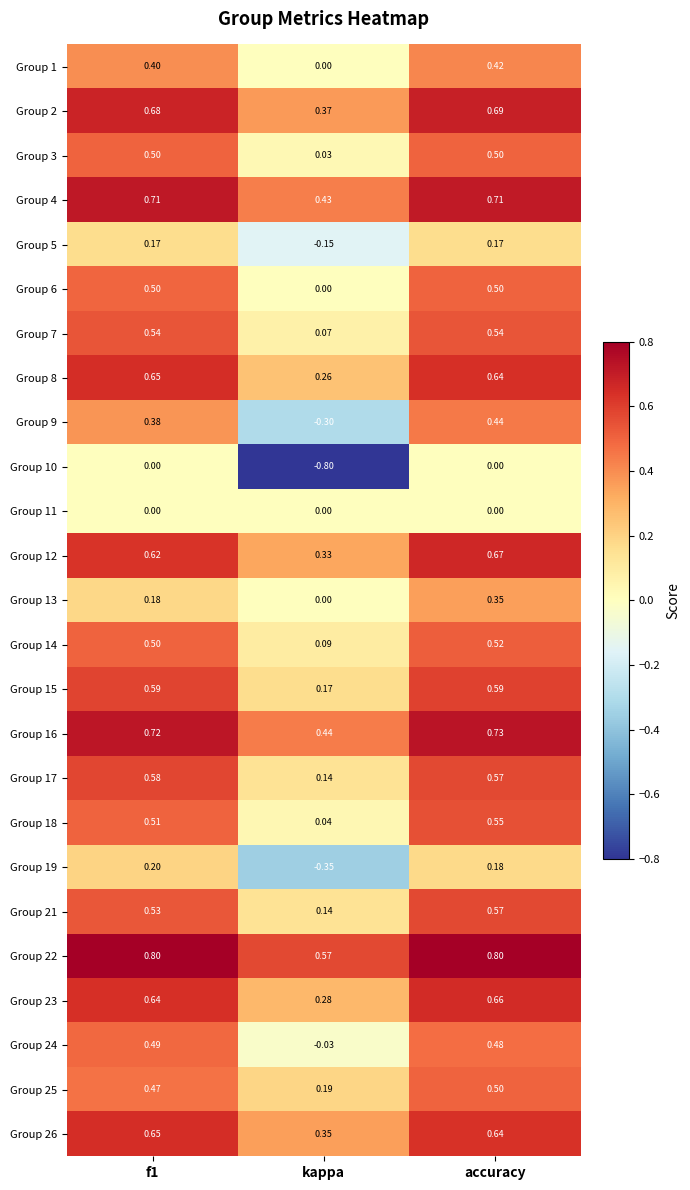

At which label is Group 7 closest to 0?

kappa